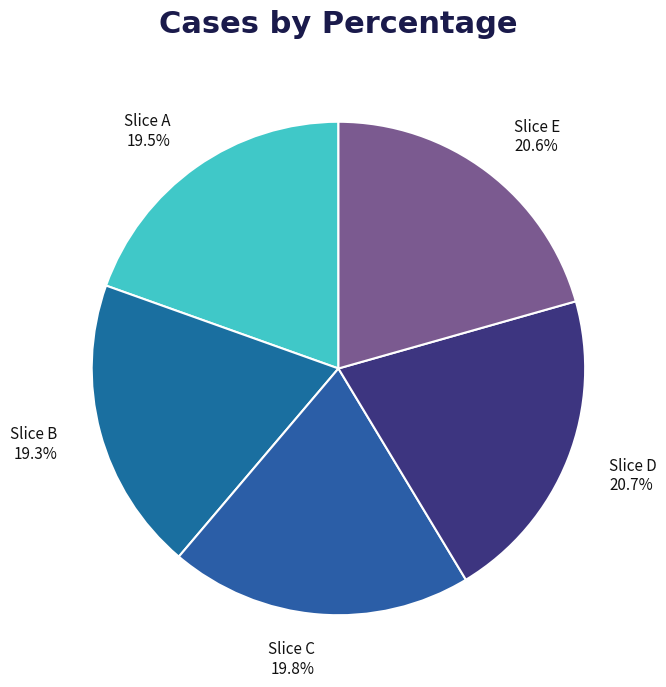

What percentage is NOT represented by Slice E?

79.4%